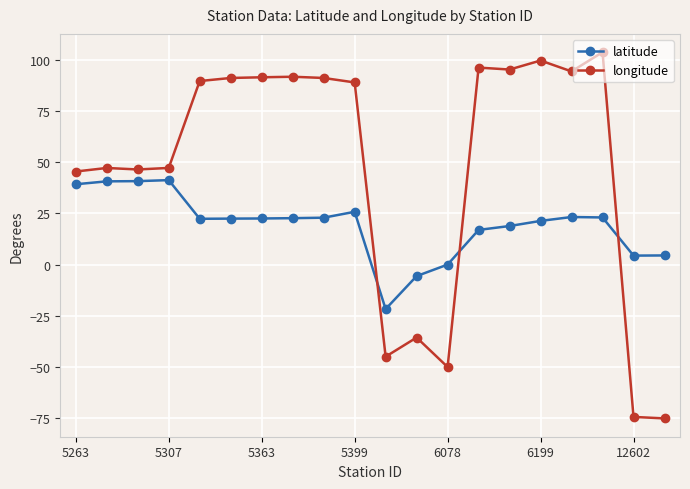

What is the value of the latitude point at the 14th from the left?

16.9